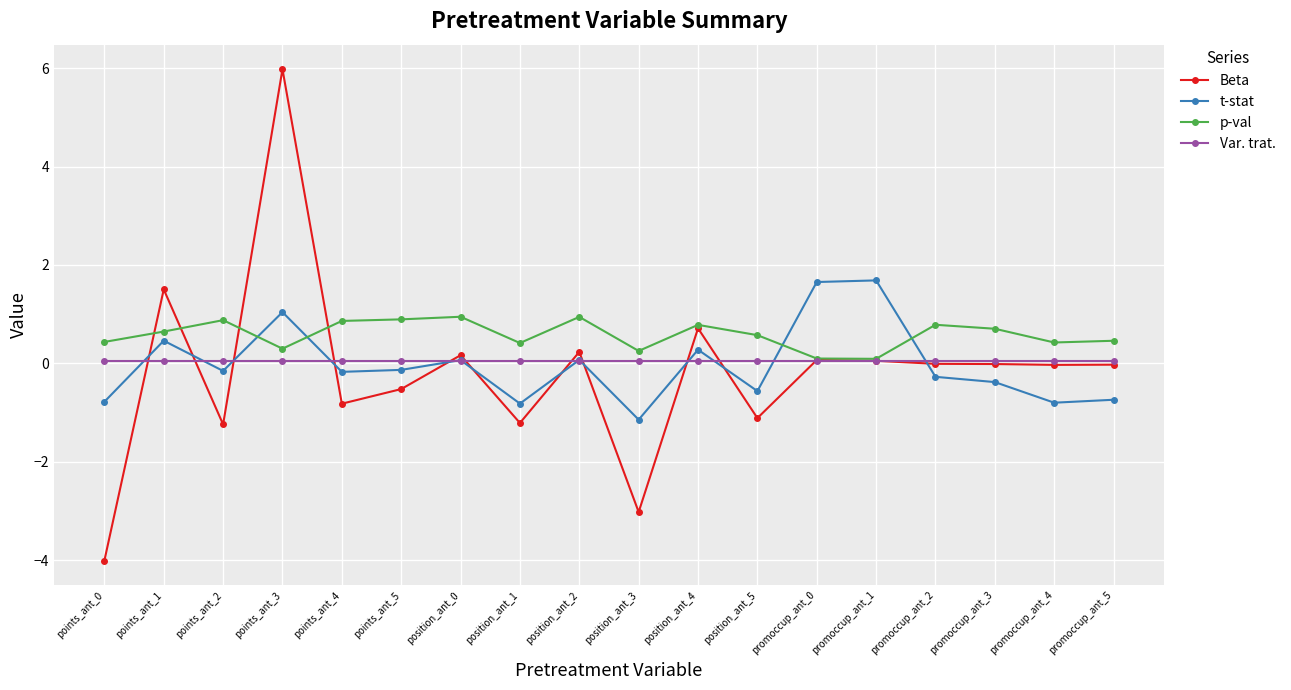

At which category is the sum across all series the highest?

points_ant_3